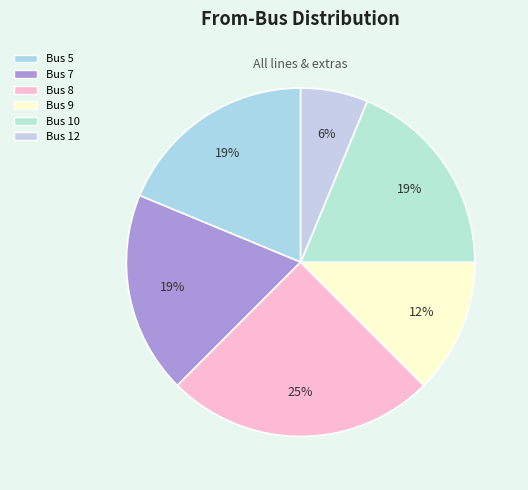

Is it true that Bus 9 is 4% of the pie?

False